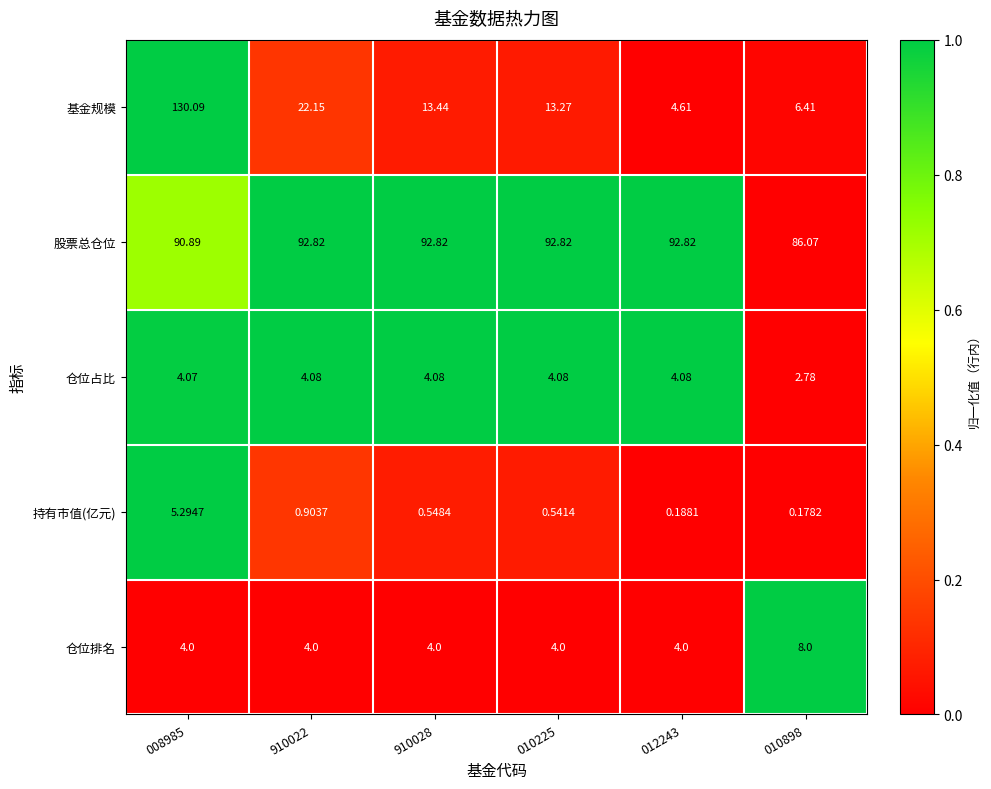

What is the total value across all series at 010225?

114.7